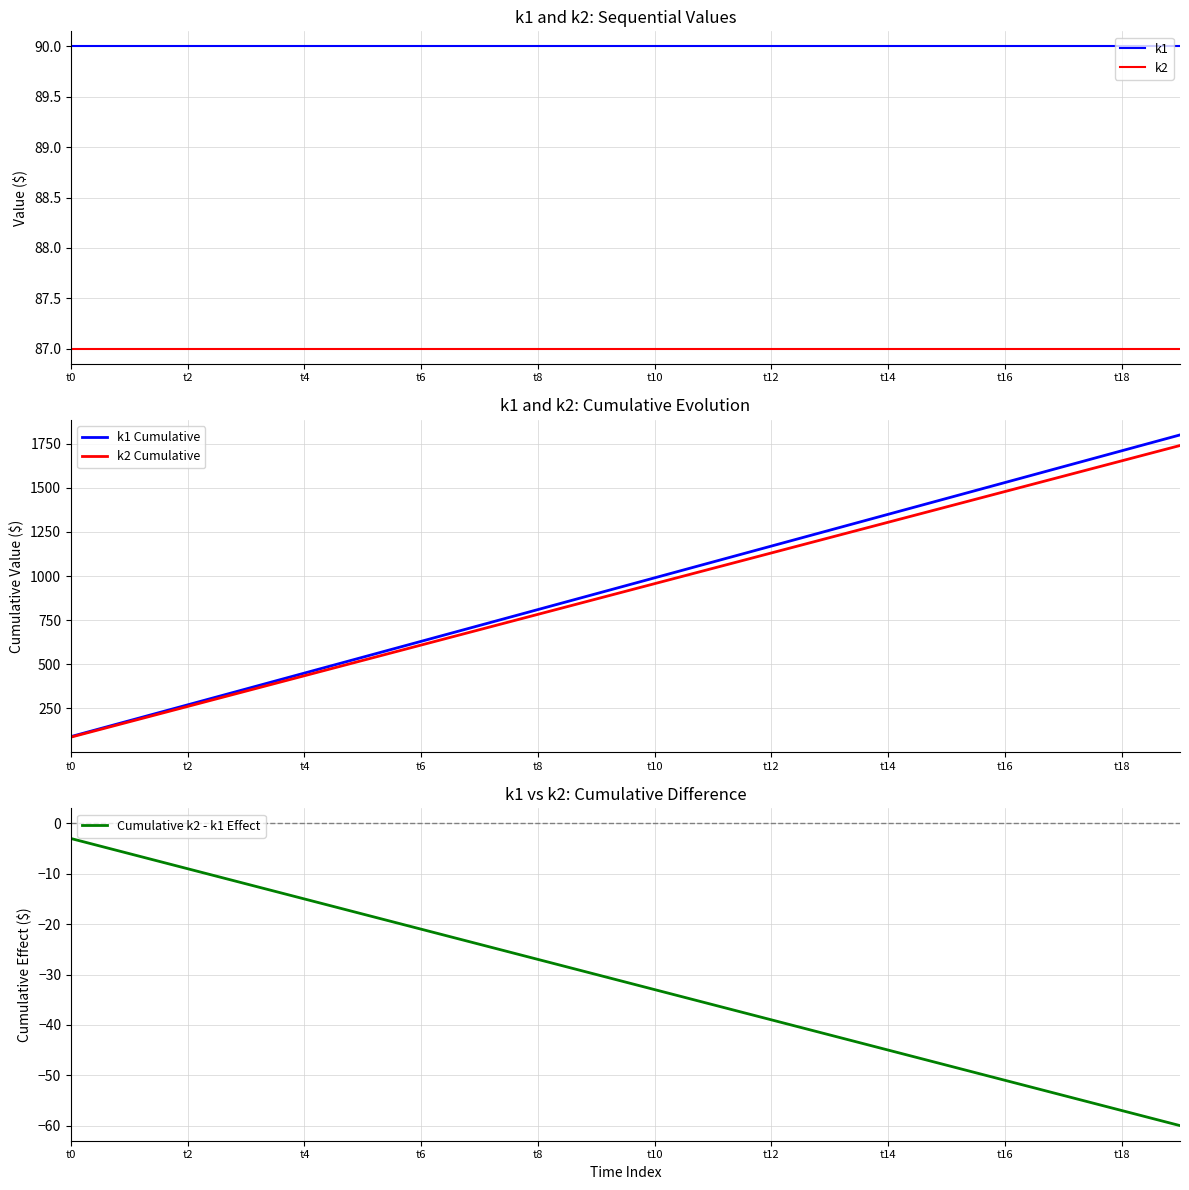

True or false: k2 has more than 1 interior local peaks.

False